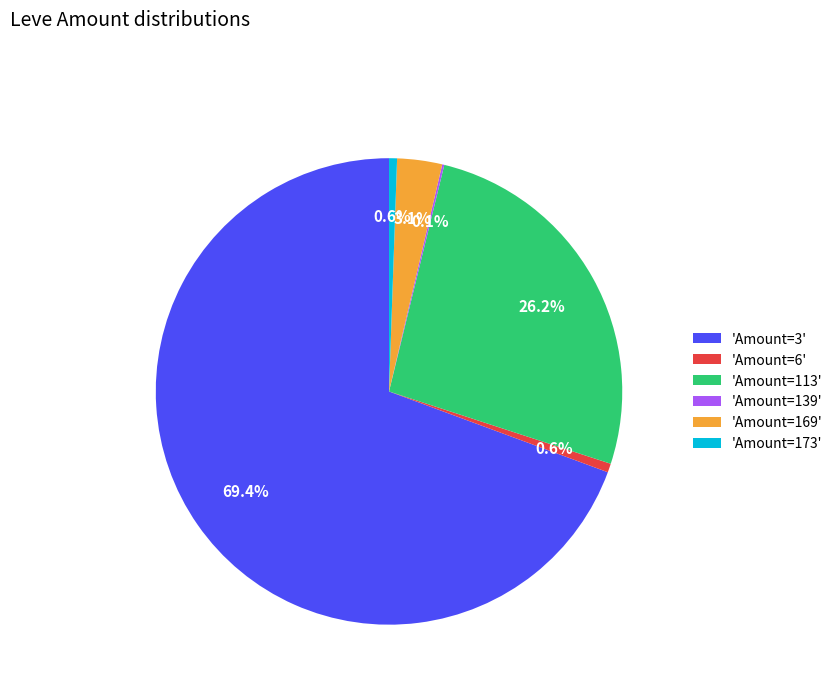

What portion of the pie excludes 'Amount=173'?

99.4%